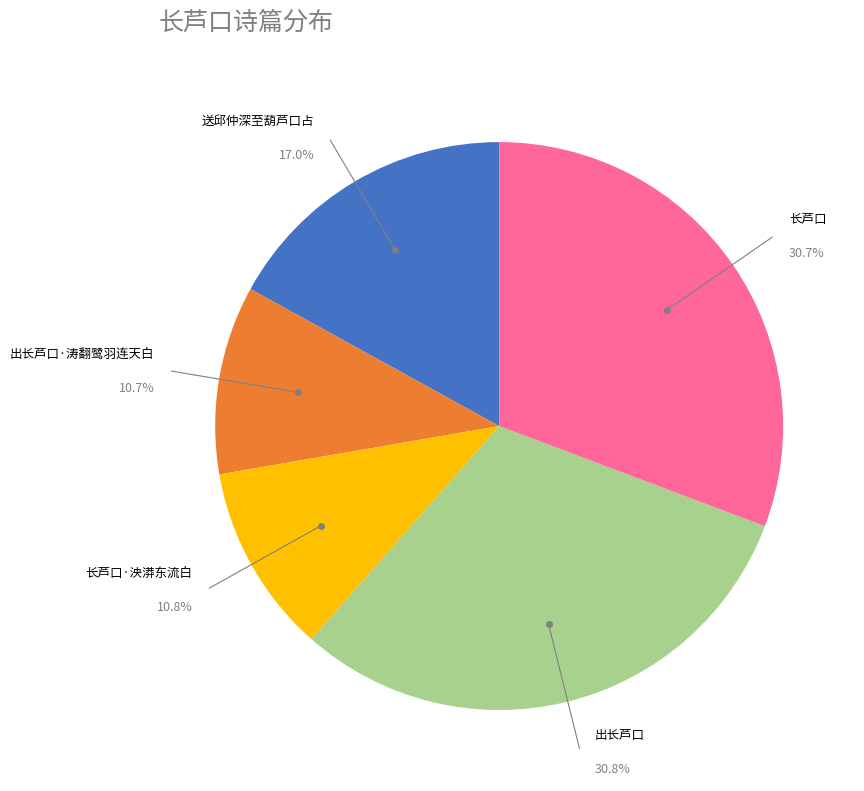

To the nearest percent, what is the average slice percentage?

20%